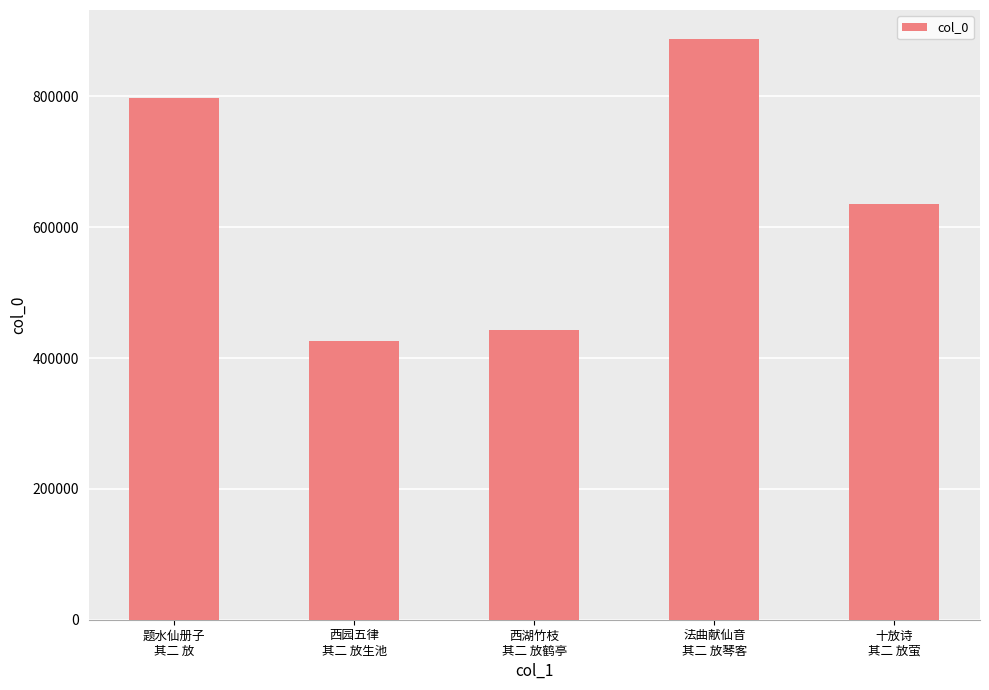

How many categories are shown in the chart?

5